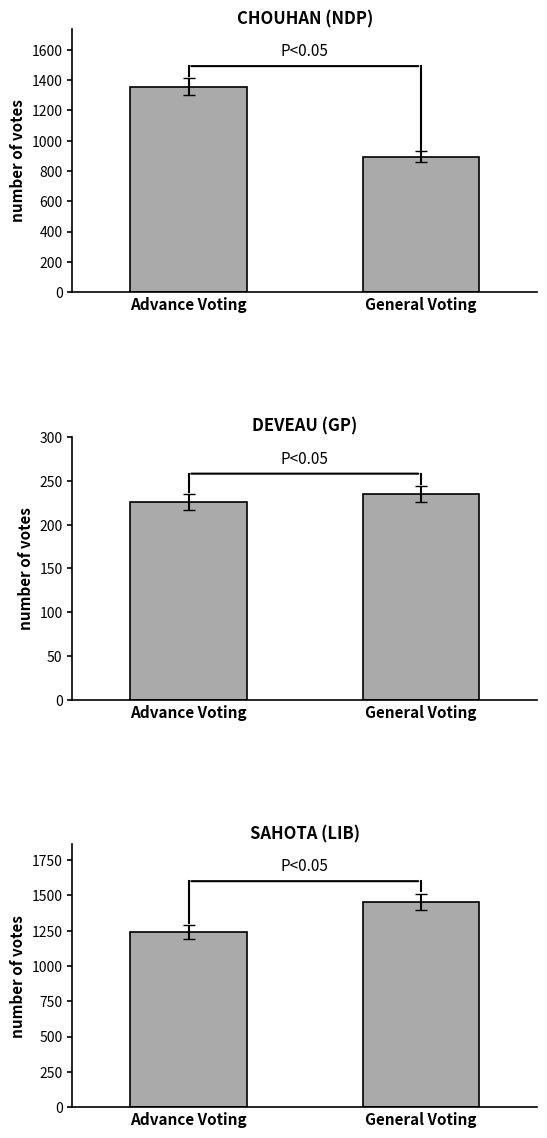

Reading left to right, what are all the values shown in this chart?

CHOUHAN (NDP): Advance Voting=1357	General Voting=893
DEVEAU (GP): Advance Voting=226	General Voting=235
SAHOTA (LIB): Advance Voting=1243	General Voting=1455